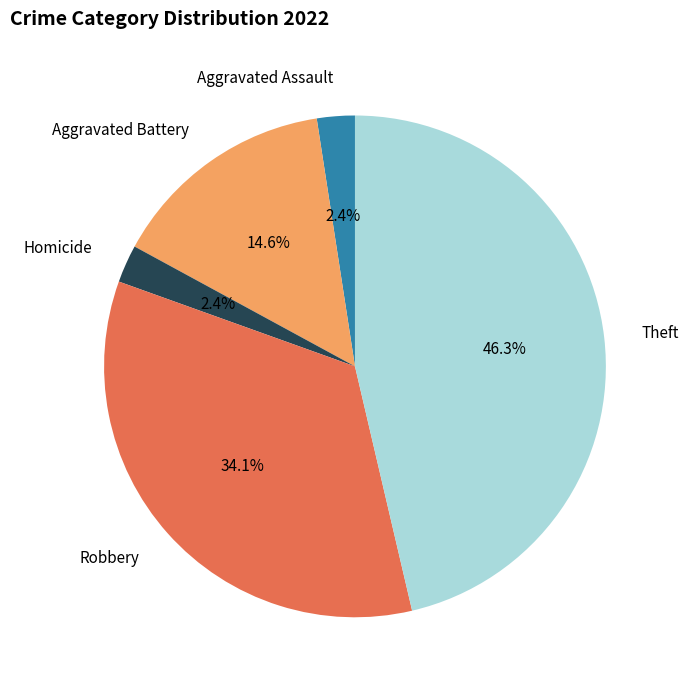

What is the total percentage of Homicide and Robbery?

36.6%